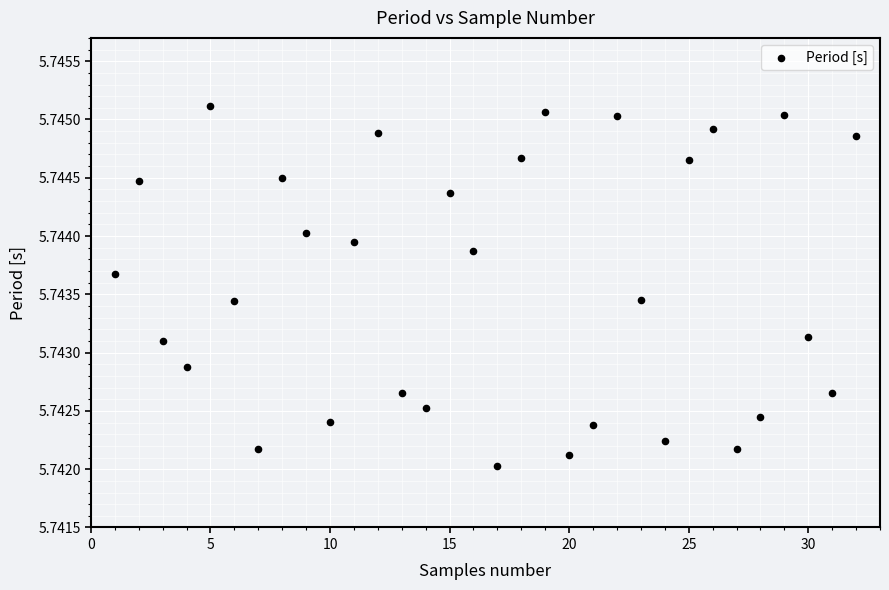

What is the range of X values (max minus min)?

31.0